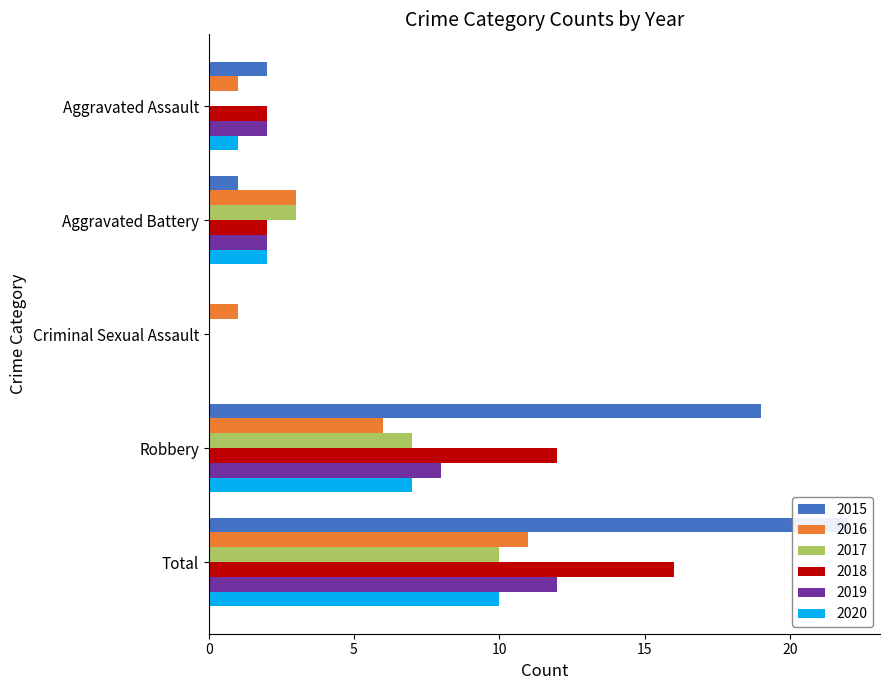

Reading left to right, what are all the values shown in this chart?

2015: 2	1	0	19	22
2016: 1	3	1	6	11
2017: 0	3	0	7	10
2018: 2	2	0	12	16
2019: 2	2	0	8	12
2020: 1	2	0	7	10